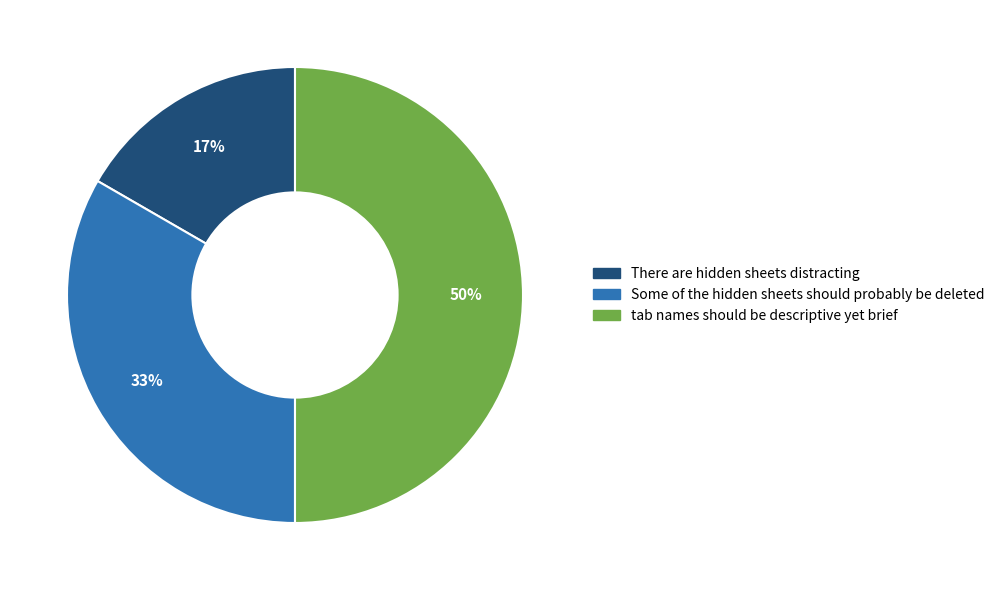

Rank the categories by value from highest to lowest.

tab names should be descriptive yet brief, Some of the hidden sheets should probably be deleted, There are hidden sheets distracting